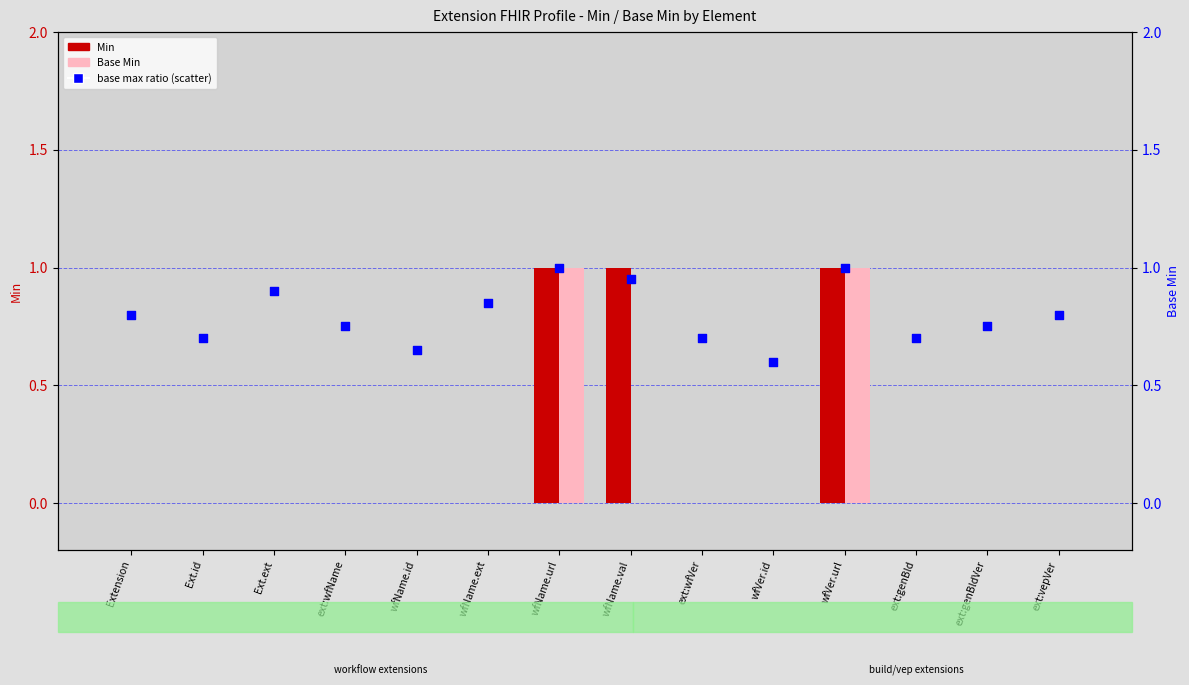

At how many categories does at least one series exceed 0?

14